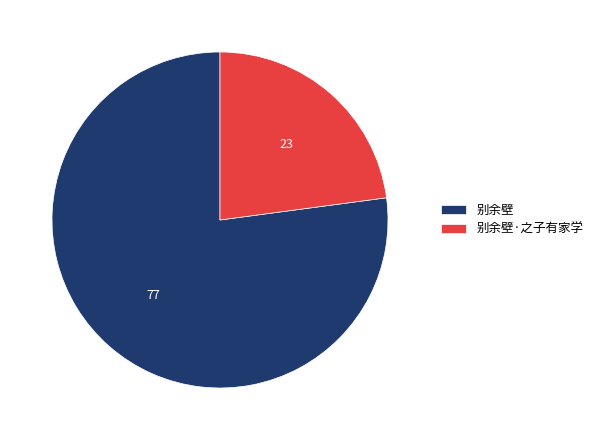

Is there a majority slice in this chart?

Yes